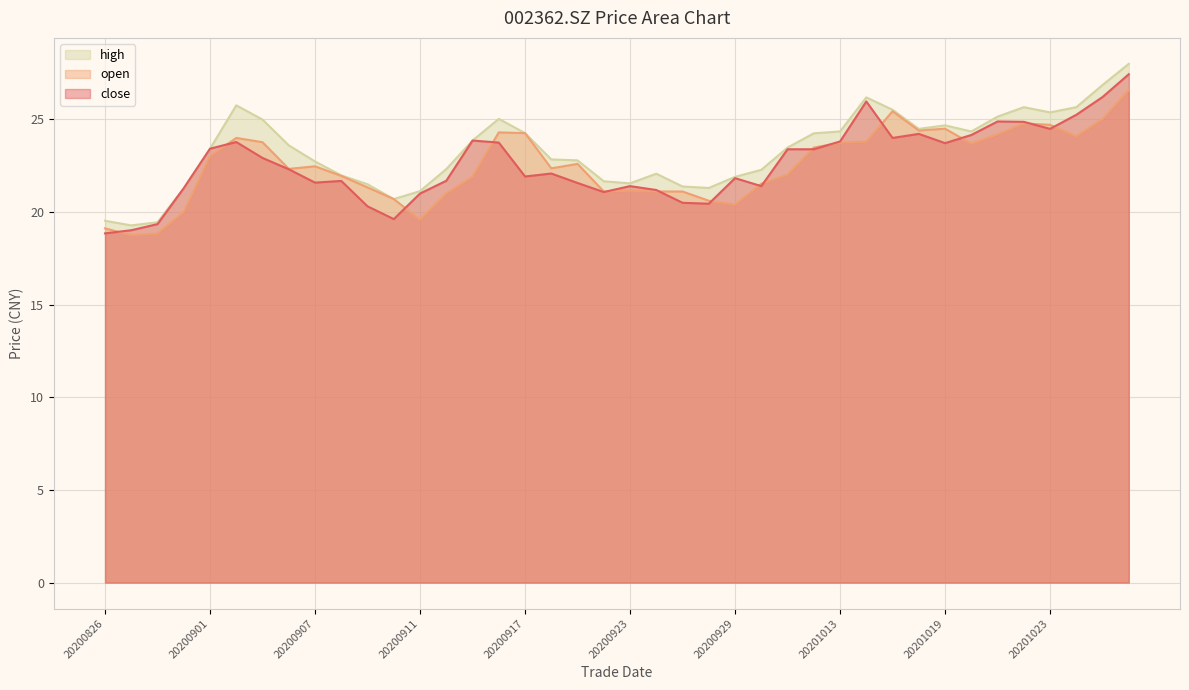

Read the open value at 20201009.

22.0